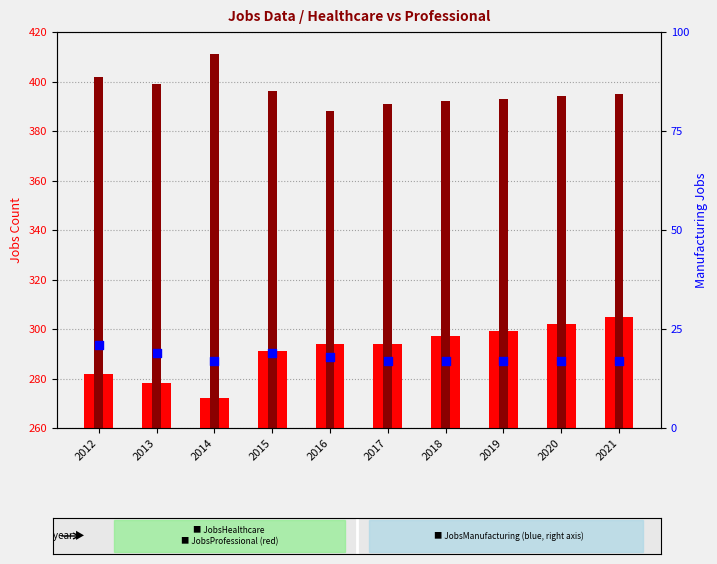

At which category is the sum across all series the highest?

2021